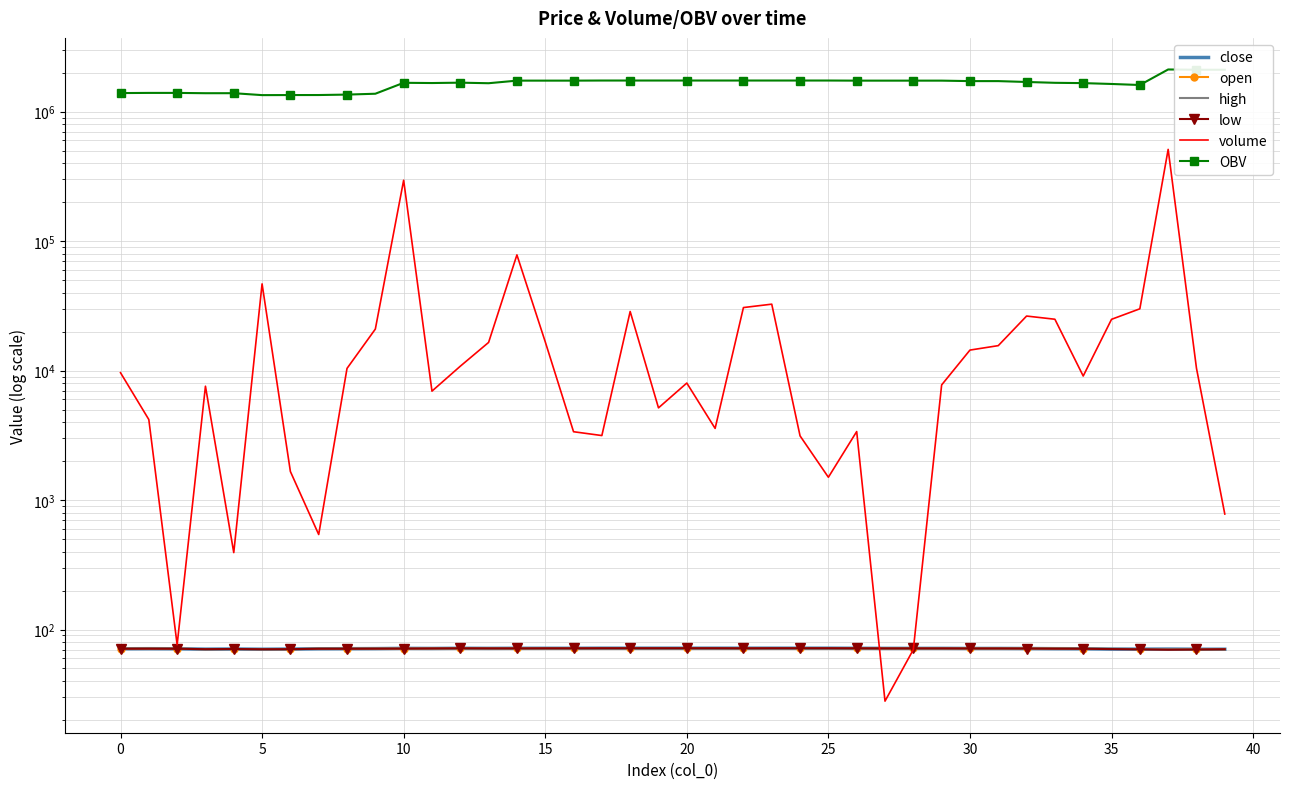

At how many categories does at least one series exceed 190192?

40